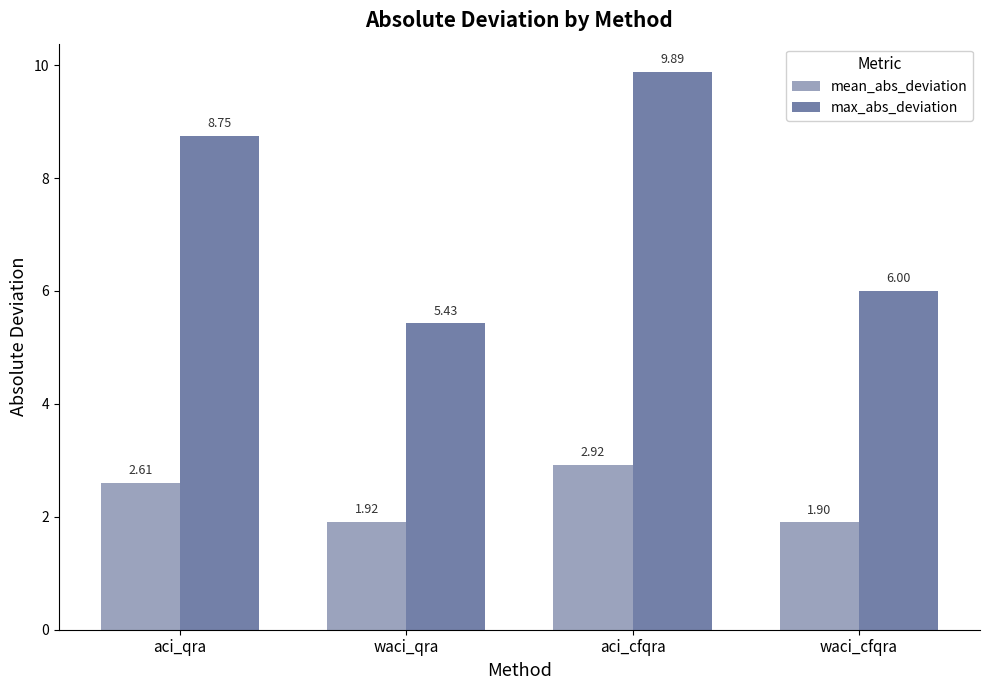

Rank the series by their average value, from lowest to highest.

mean_abs_deviation, max_abs_deviation